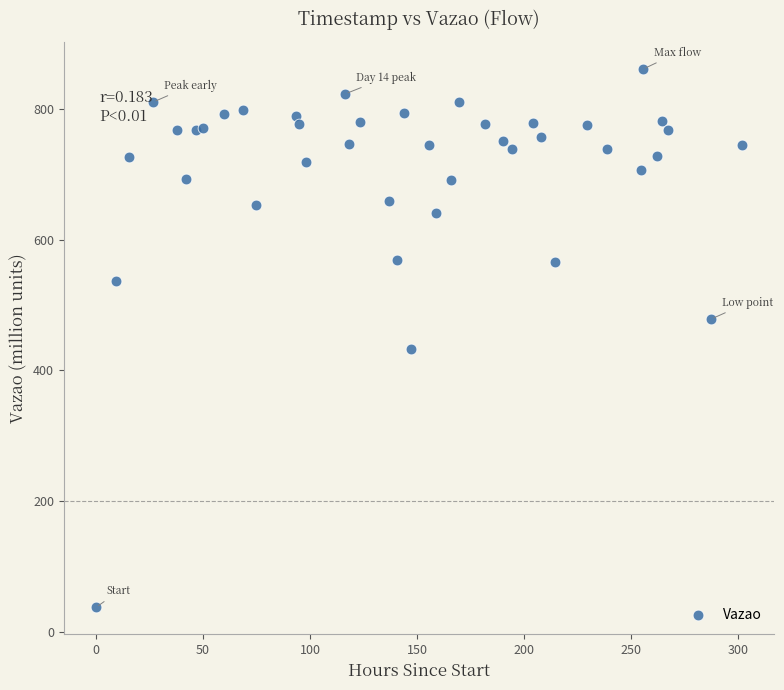

What Y value in the scatter plot is closest to 449?

432.8